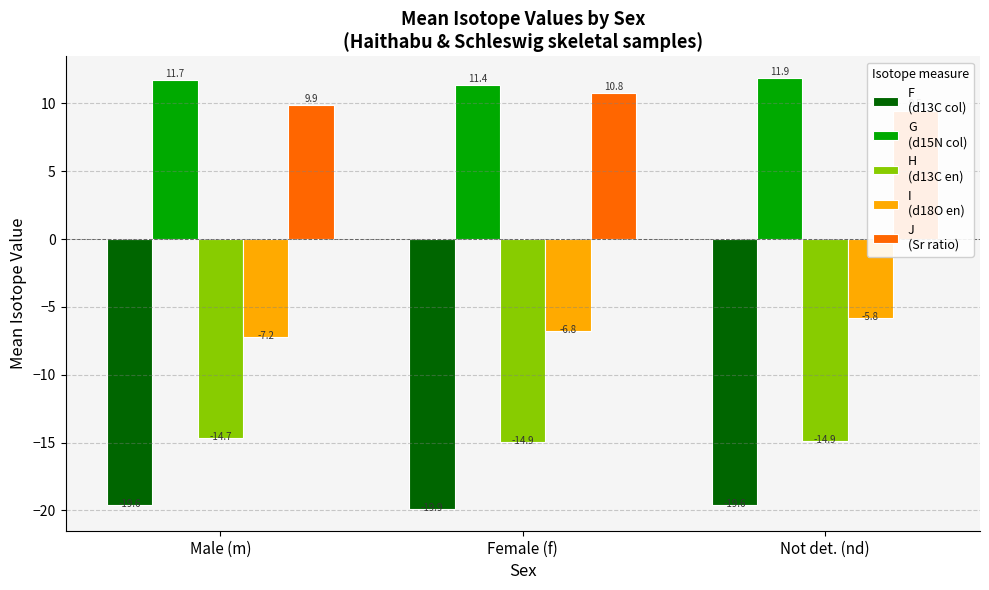

Reading right to left, list all the values displayed in this chart.

F
(d13C col): -19.6	-19.9	-19.6
G
(d15N col): 11.9	11.4	11.7
H
(d13C en): -14.9	-14.9	-14.7
I
(d18O en): -5.8	-6.8	-7.2
J
(Sr ratio): 9.5	10.8	9.9